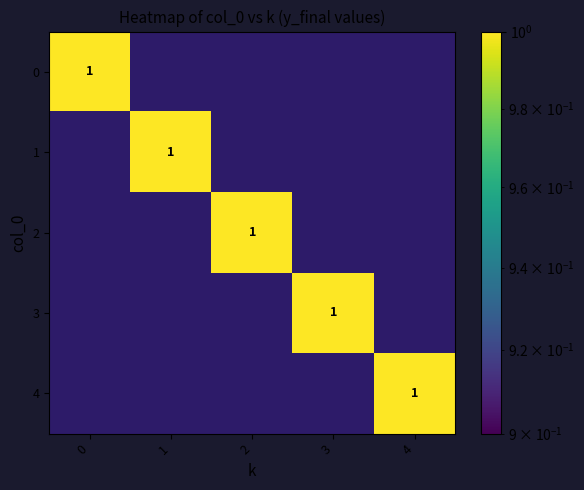

Between 2 and 3, which is larger?

2